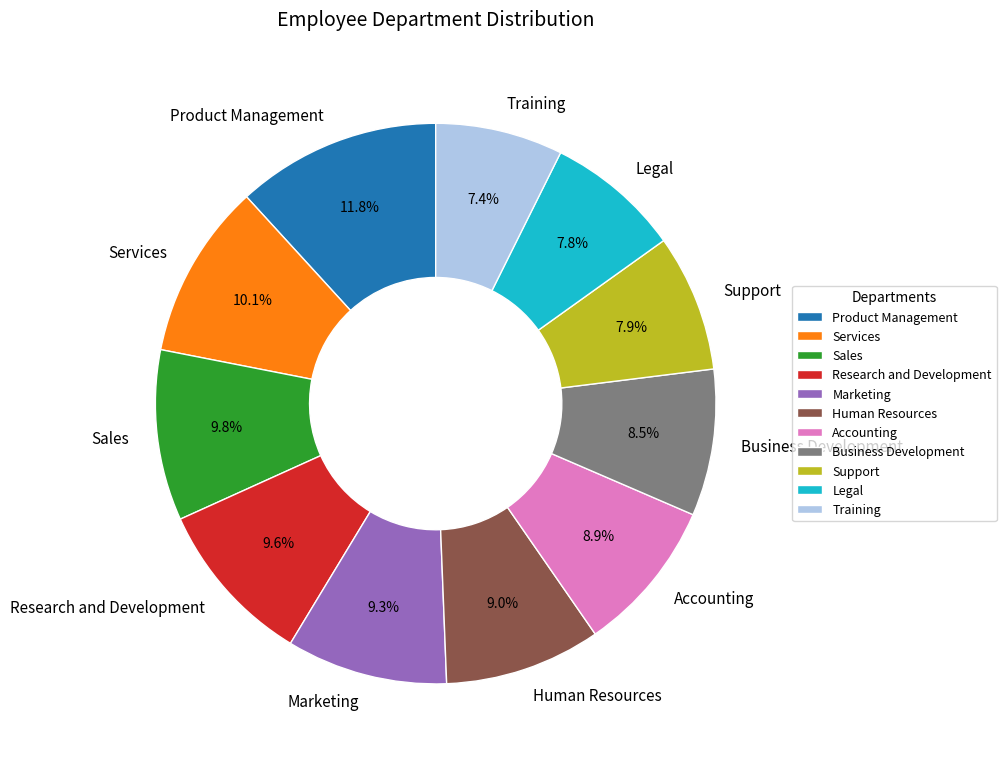

What portion of the pie excludes Training?

92.6%